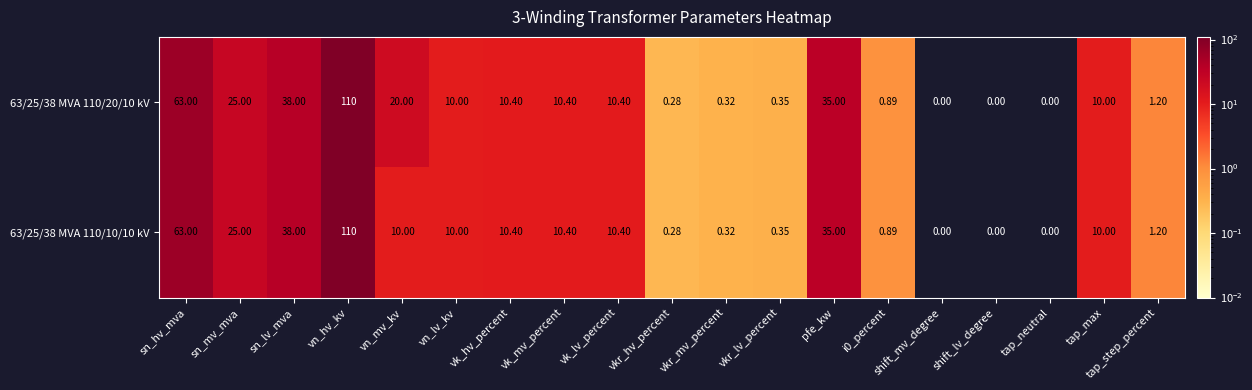

At which label does 63/25/38 MVA 110/20/10 kV first exceed 10?

sn_hv_mva